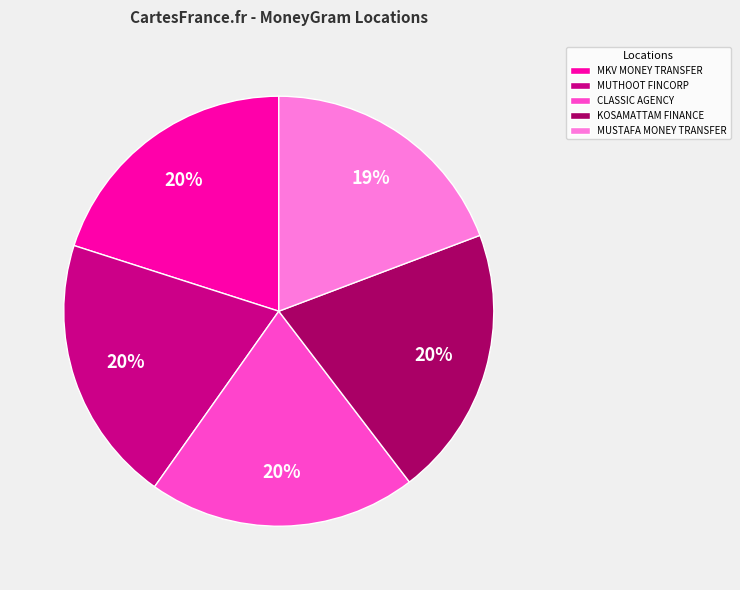

To the nearest percent, what is the difference between the largest and smallest slice percentages?

1%